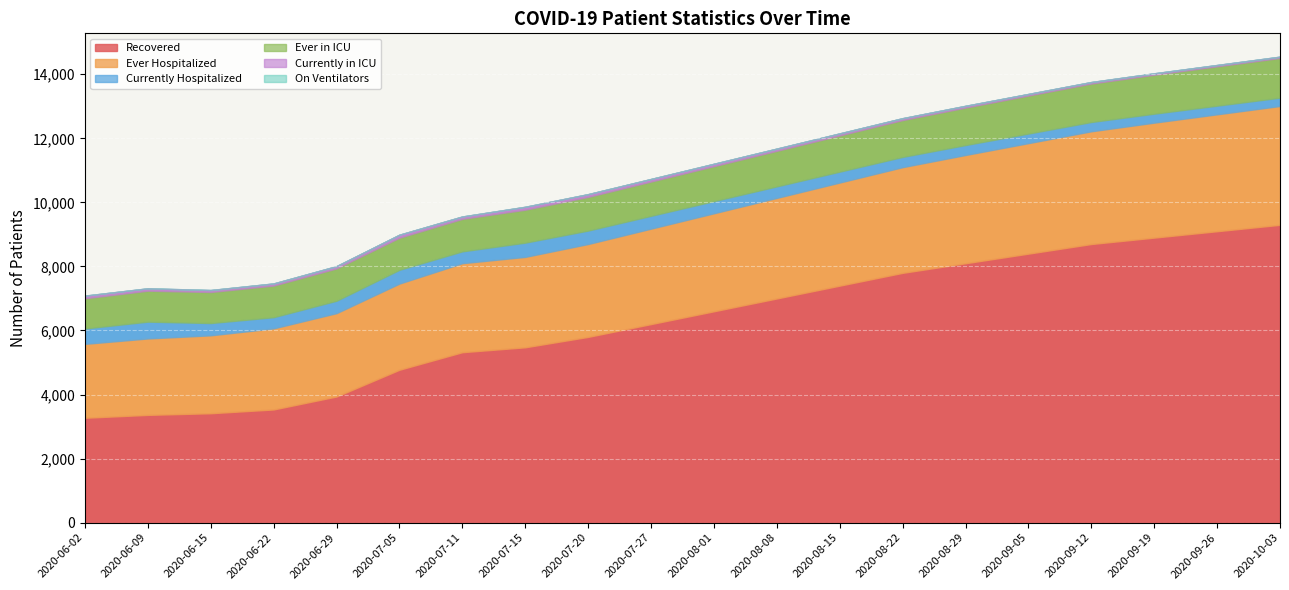

At which category is the sum across all series the highest?

2020-10-03